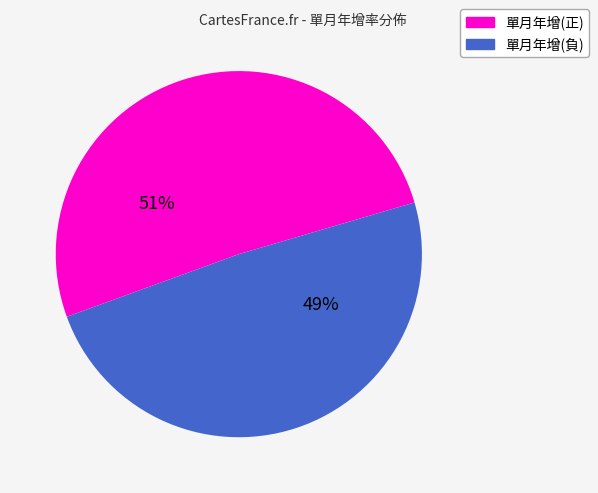

Approximately how many times larger is the value at 單月年增(正) compared to 單月年增(負)?

1.0